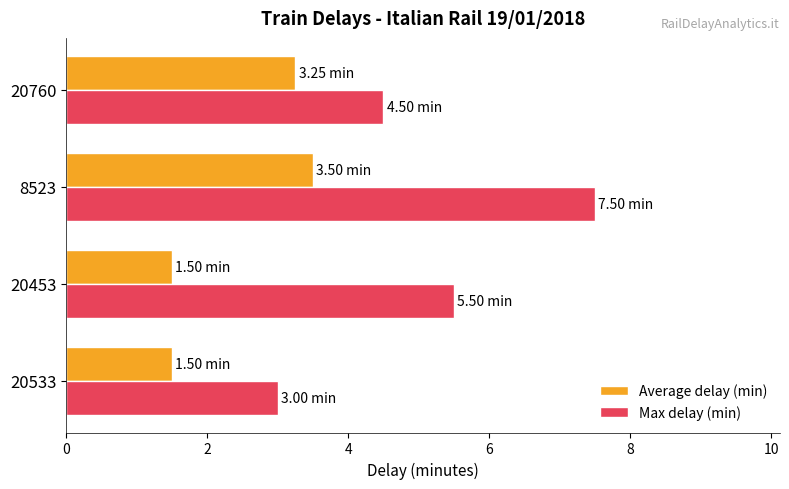

What is the difference between the second highest and second lowest values in the Max delay (min) series?

1.0